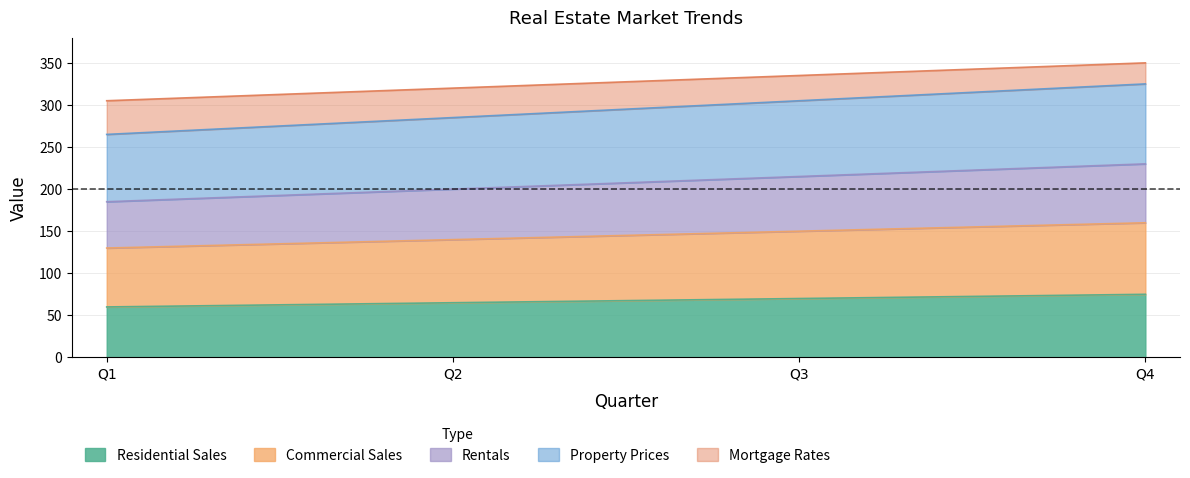

True or false: Residential Sales has a value of 65 at Q2.

True